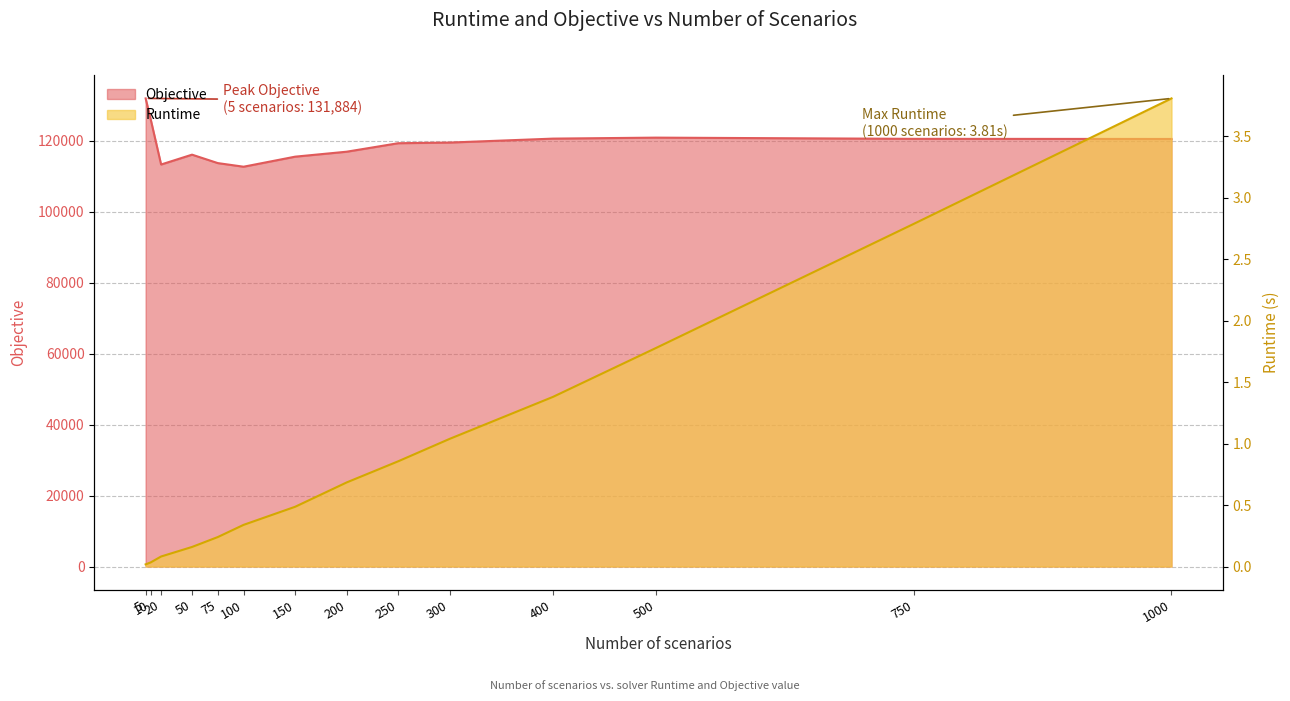

Where is the first local maximum for Objective?

50